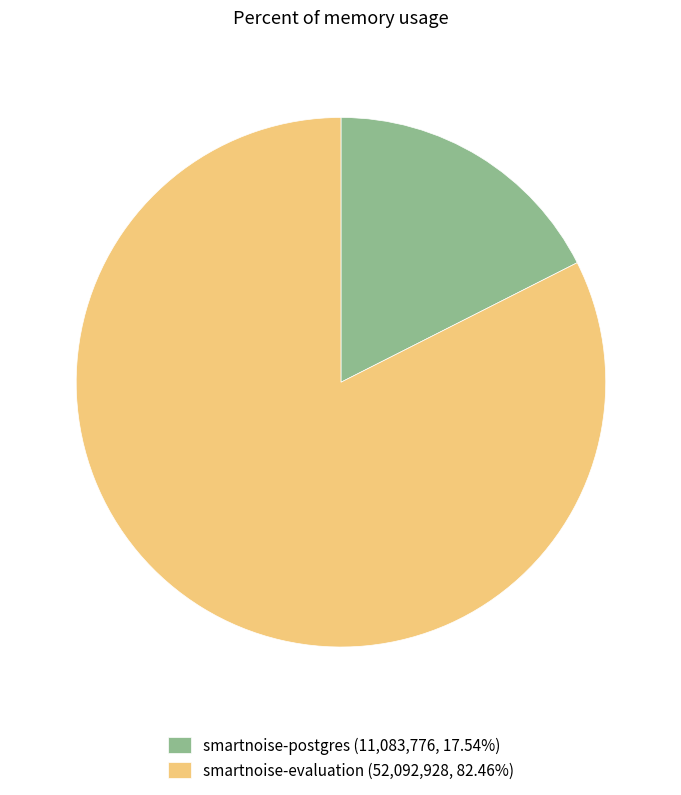

Which category has the biggest portion of the pie?

smartnoise-evaluation